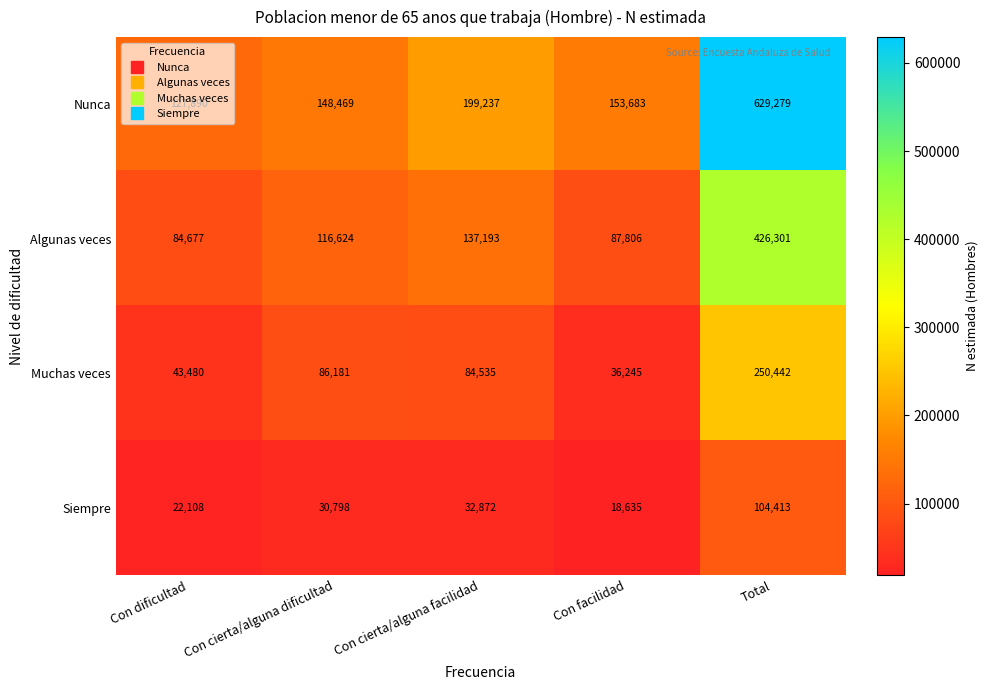

What is the sum of the Muchas veces values at Total and Con cierta/alguna dificultad?

336623